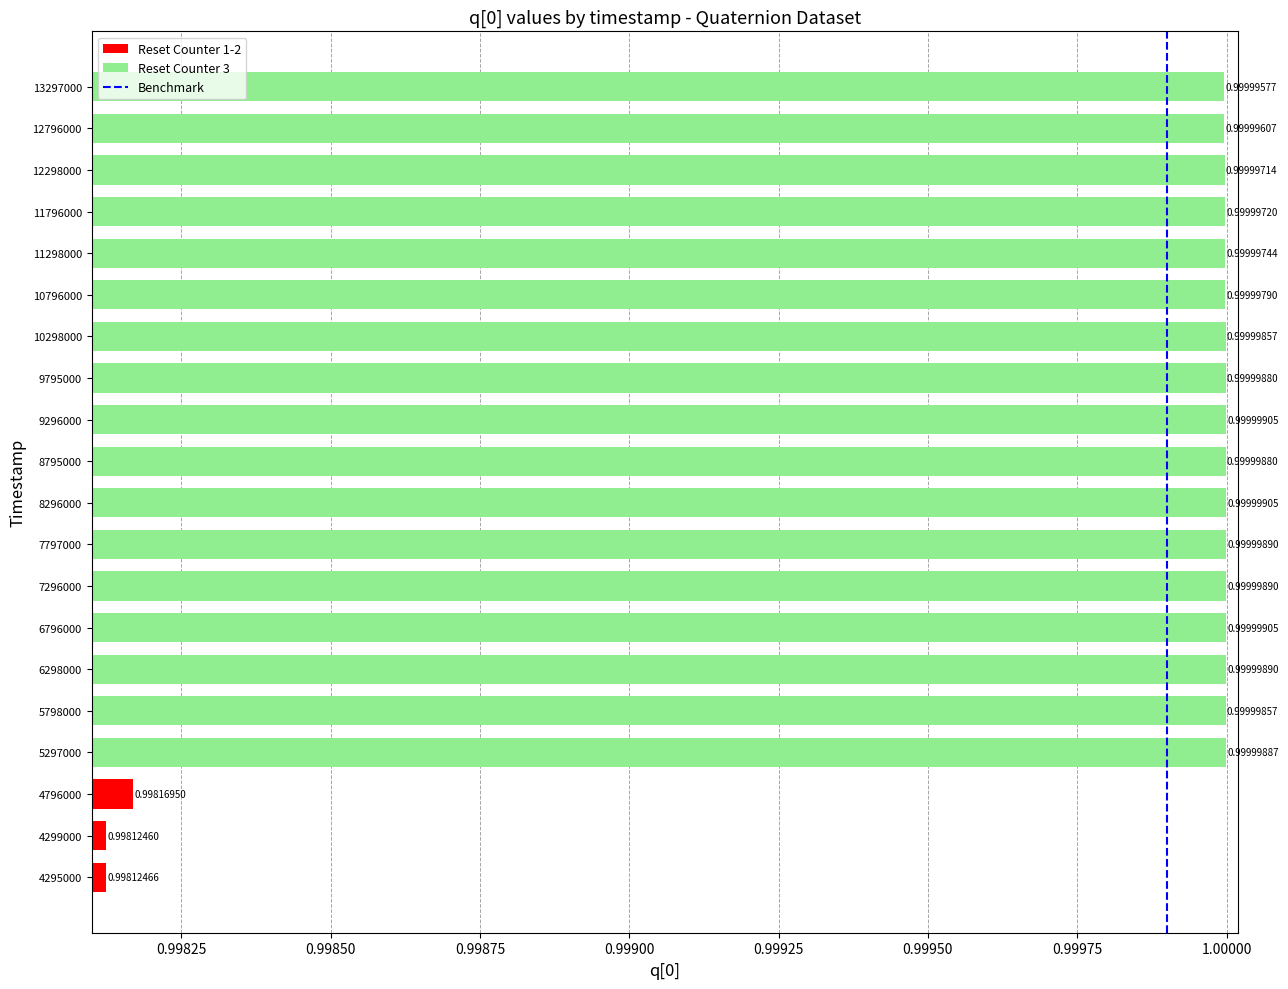

Which has a higher value, 5297000 or 10796000?

5297000